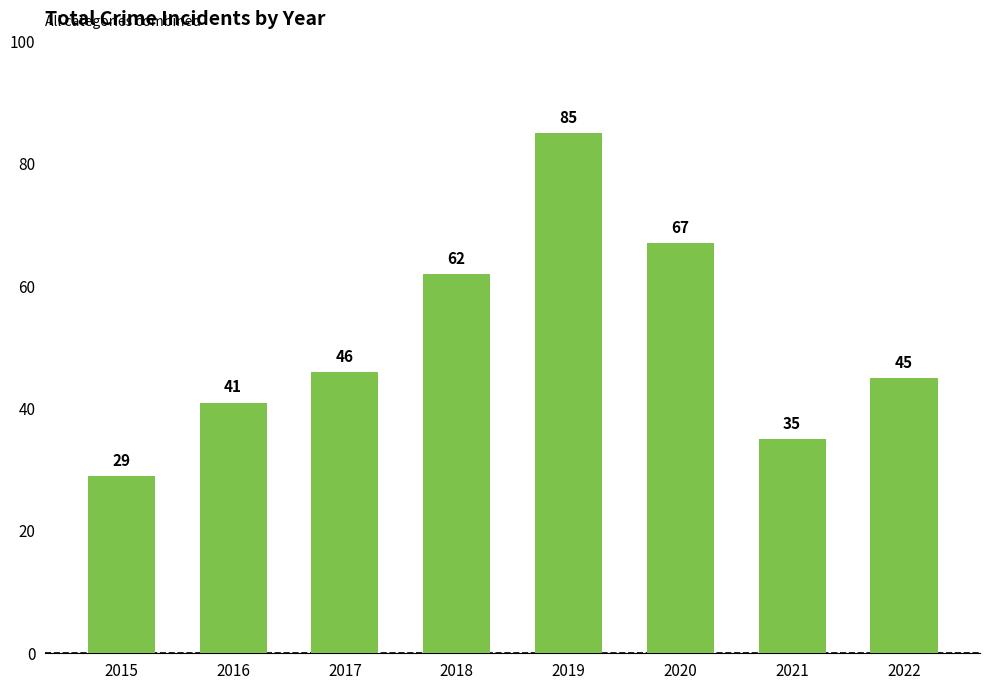

Reading left to right, what are all the values shown in this chart?

29	41	46	62	85	67	35	45